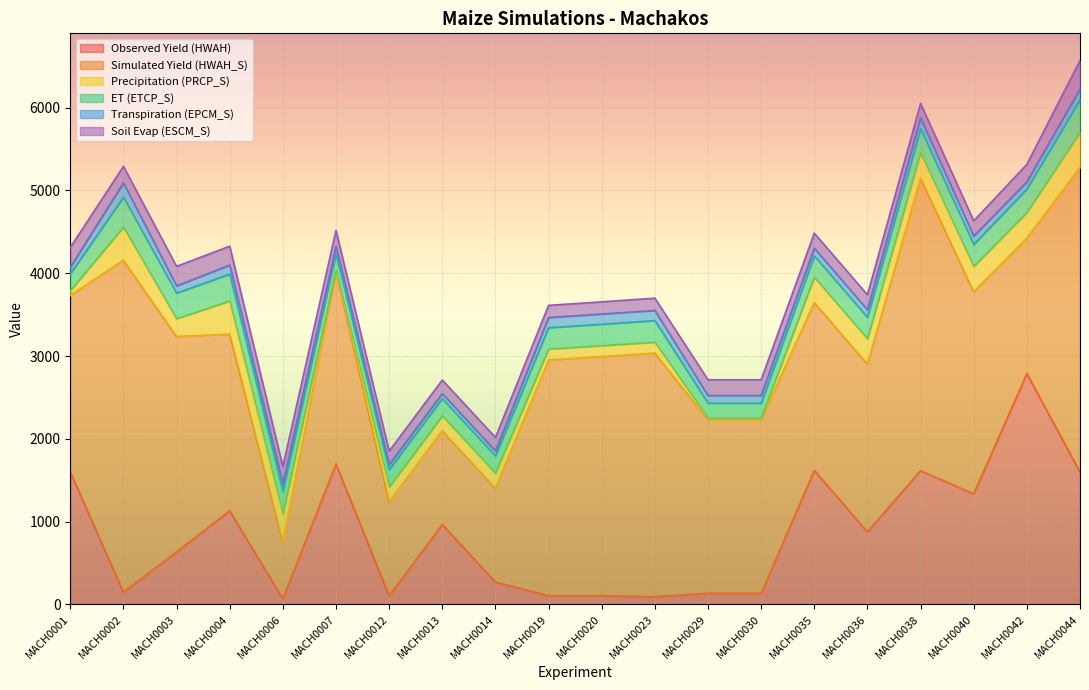

Where is the first local maximum for Precipitation (PRCP_S)?

MACH0002